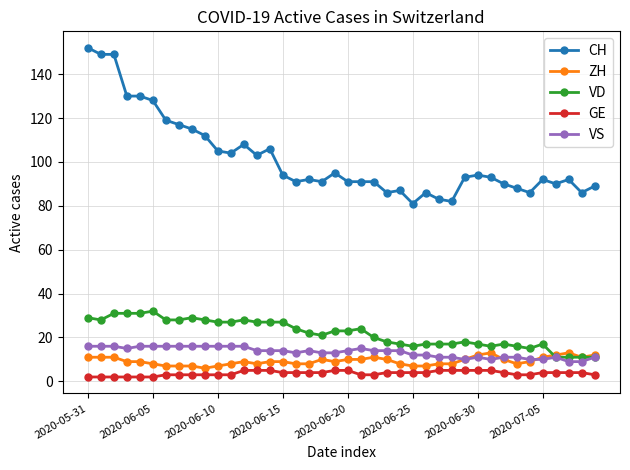

True or false: CH has more than 0 interior local peaks.

True